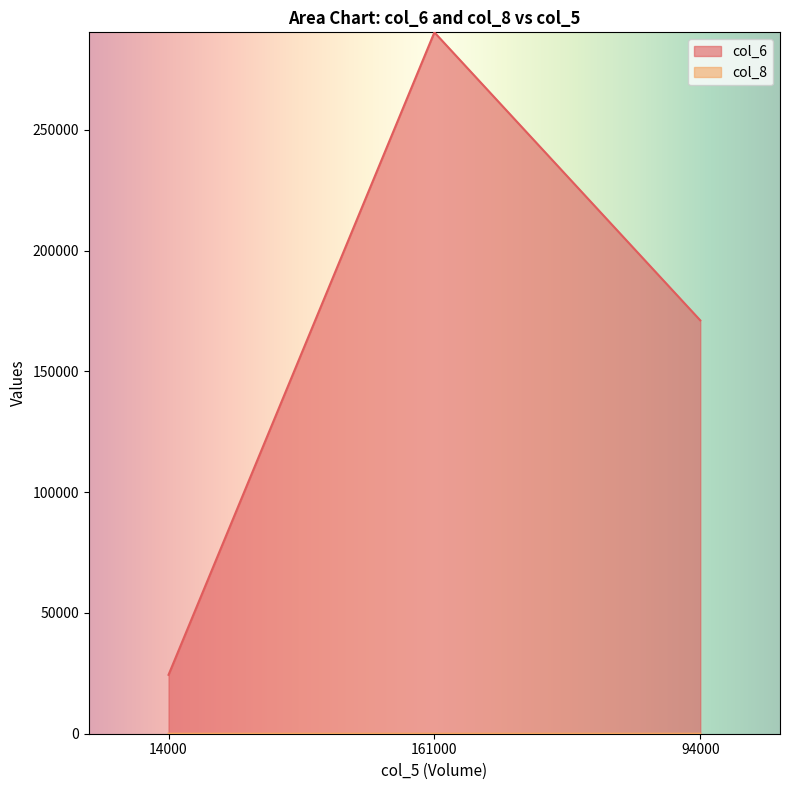

What is the value of the col_8 point at the 3rd from the left?

7